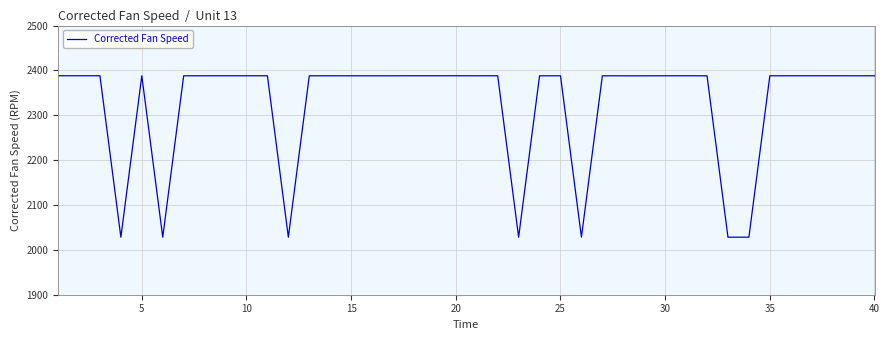

What is the difference between the maximum and minimum values?

359.9